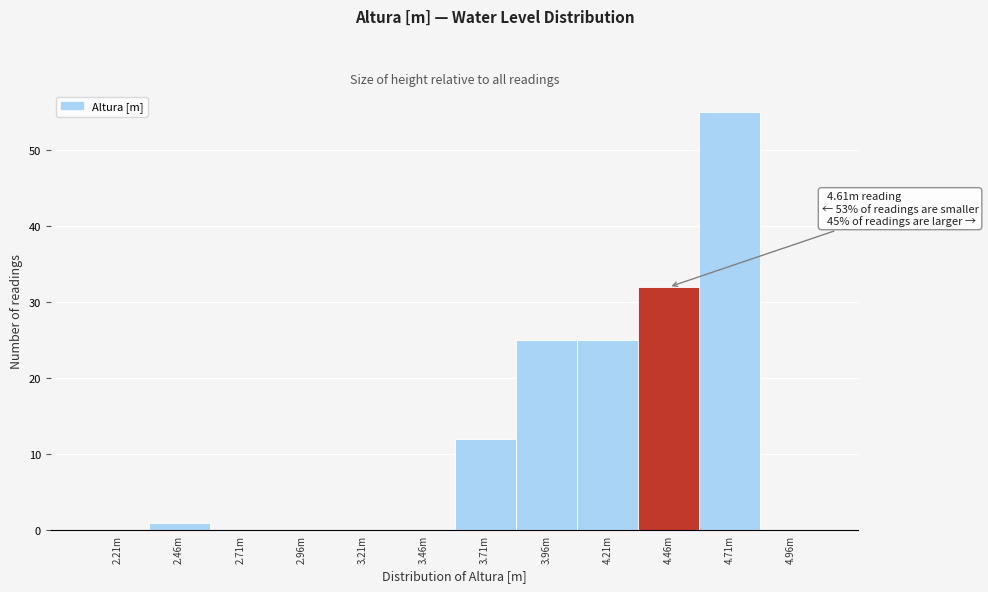

Reading right to left, what are all the values shown in this chart?

4.96m=0	4.71m=55	4.46m=32	4.21m=25	3.96m=25	3.71m=12	3.46m=0	3.21m=0	2.96m=0	2.71m=0	2.46m=1	2.21m=0